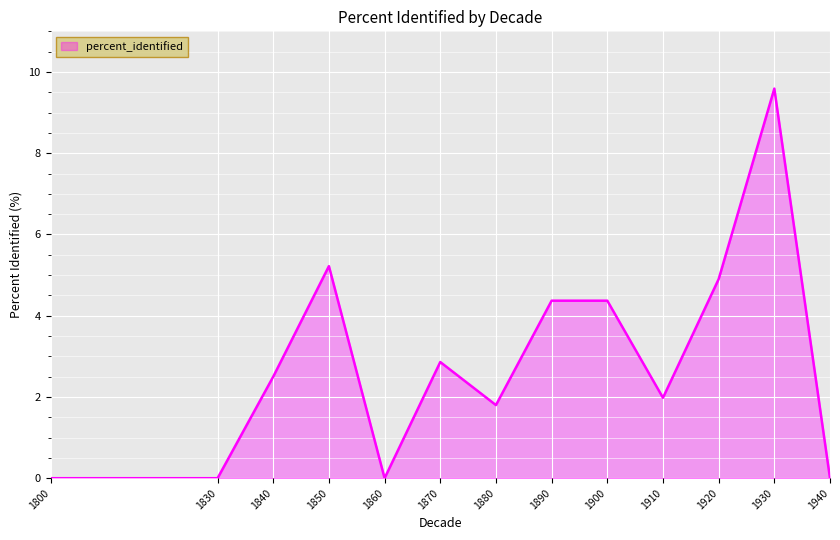

Reading right to left, transcribe all the data shown in this chart.

0.0	9.6	4.9	2.0	4.4	4.4	1.8	2.9	0.0	5.2	2.5	0.0	0.0